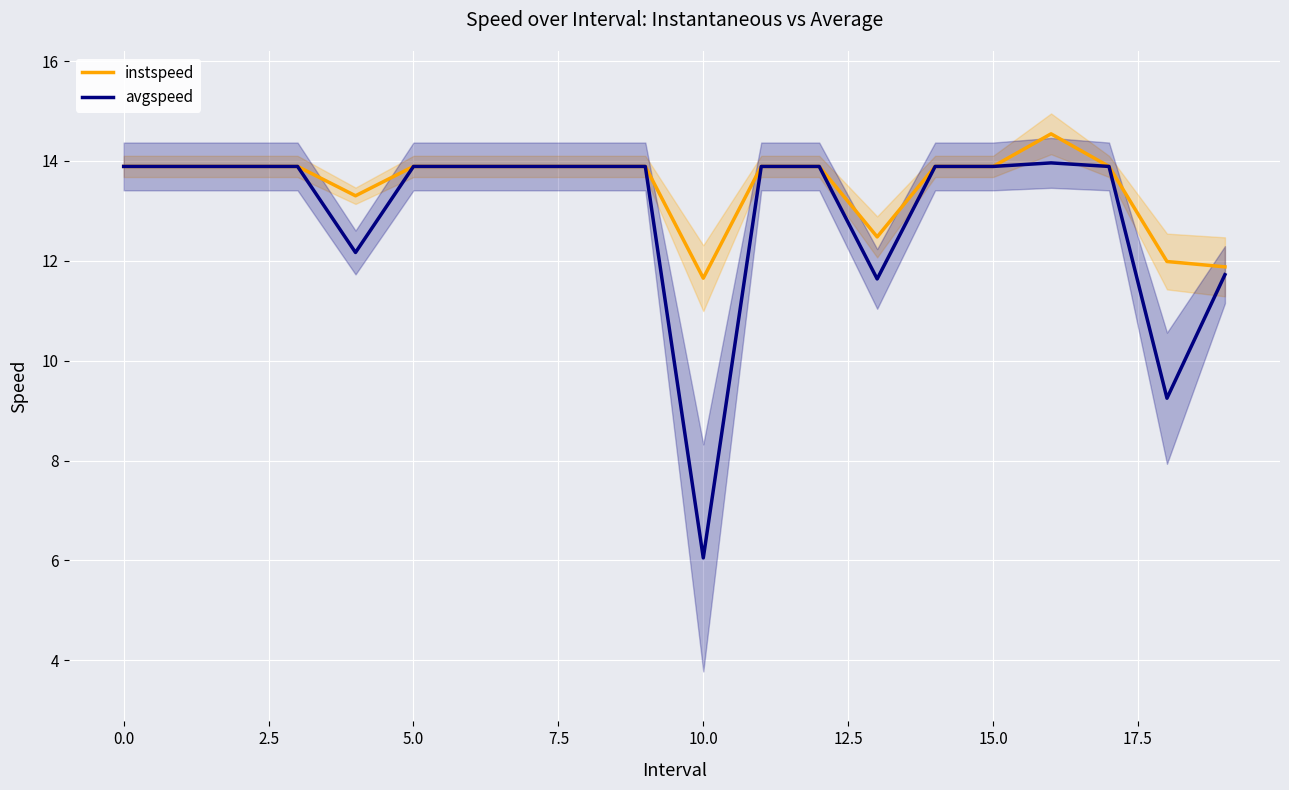

How many lines are shown in the chart?

2